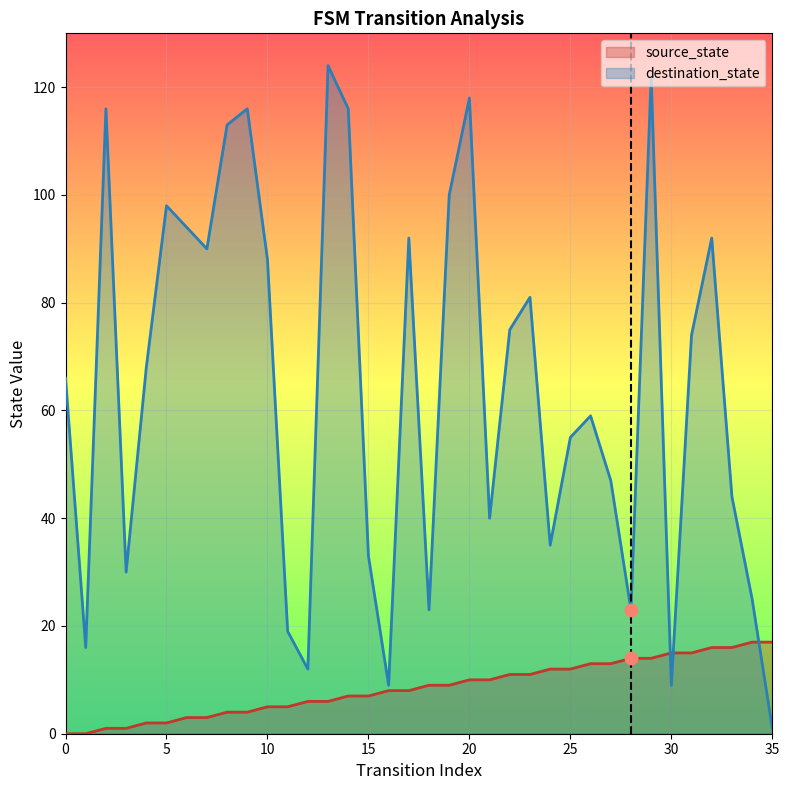

What are all the series names shown in the legend?

source_state, destination_state